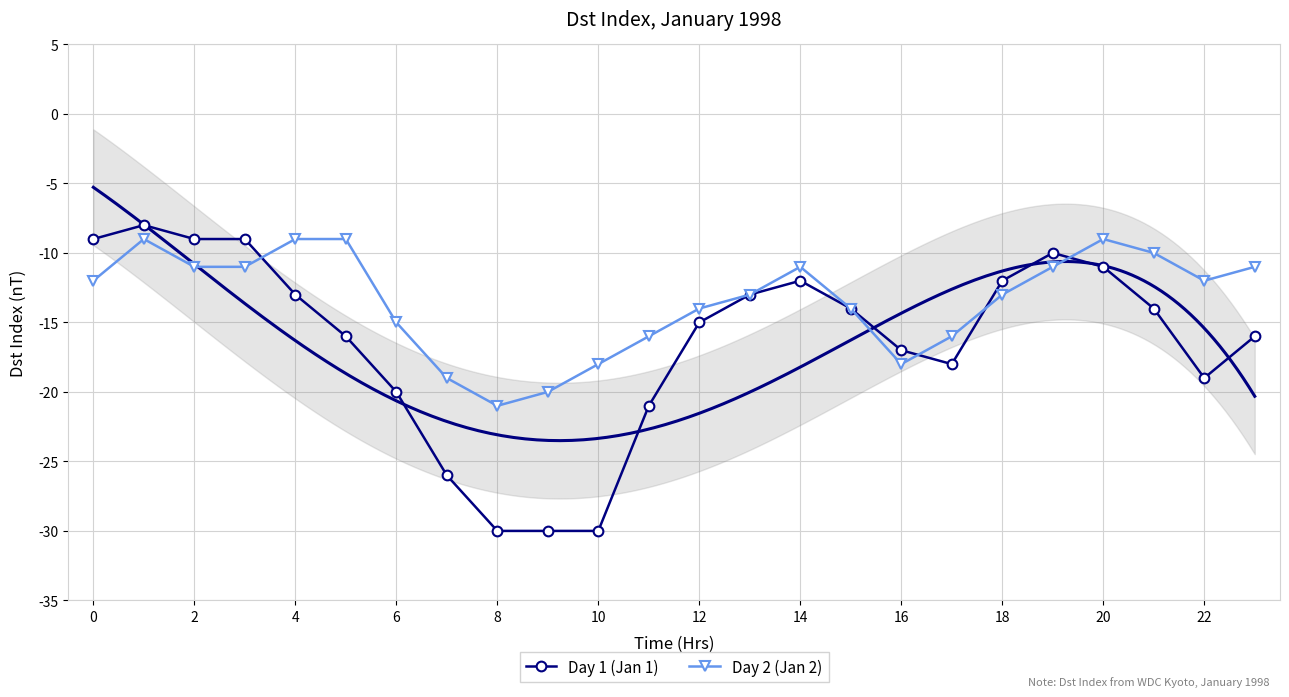

The value of Day 2 (Jan 2) at 22 is -27. True or false?

False